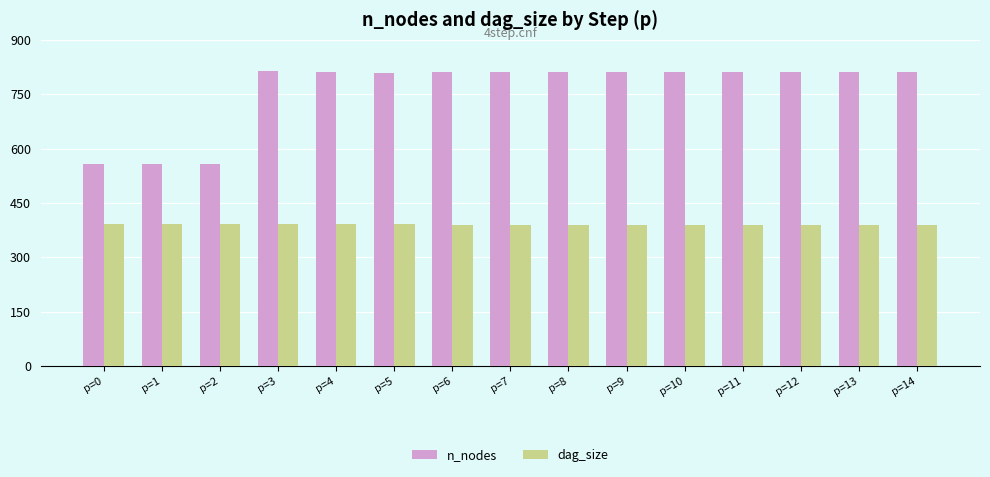

What are all the series names shown in the legend?

n_nodes, dag_size